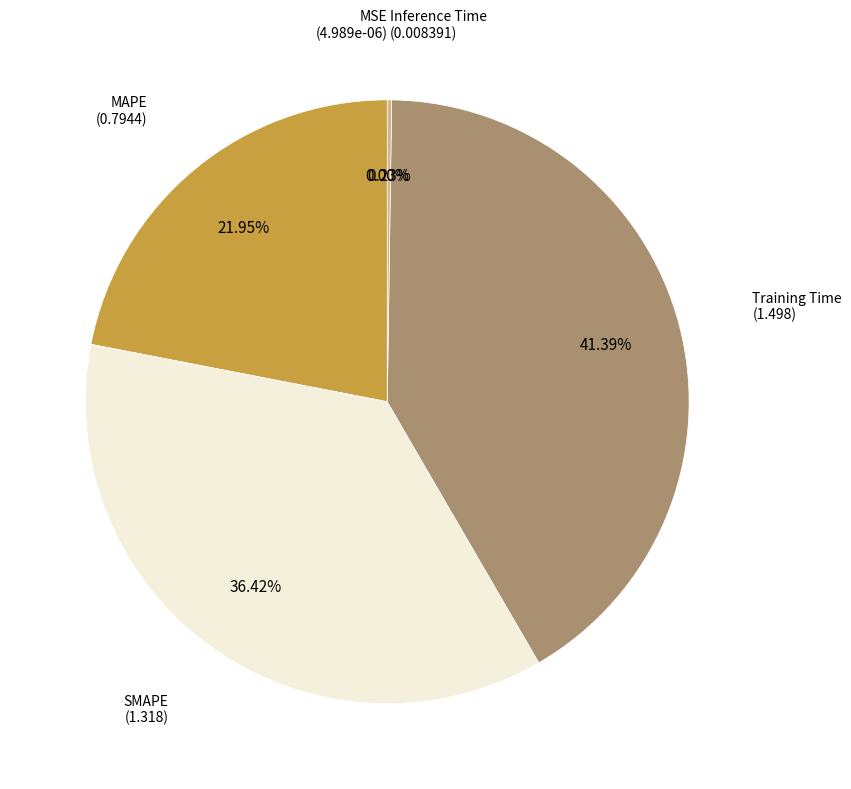

The MAPE slice represents 16% of the pie. True or false?

False